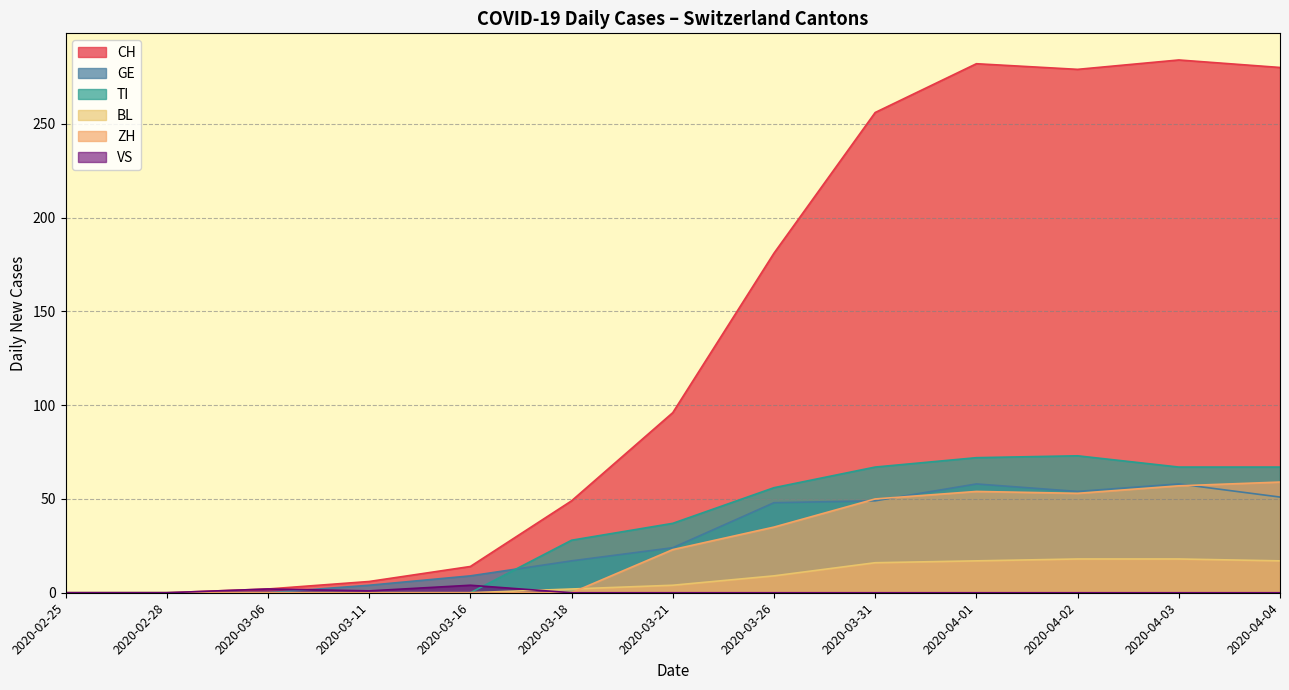

What is the greatest value displayed?

284